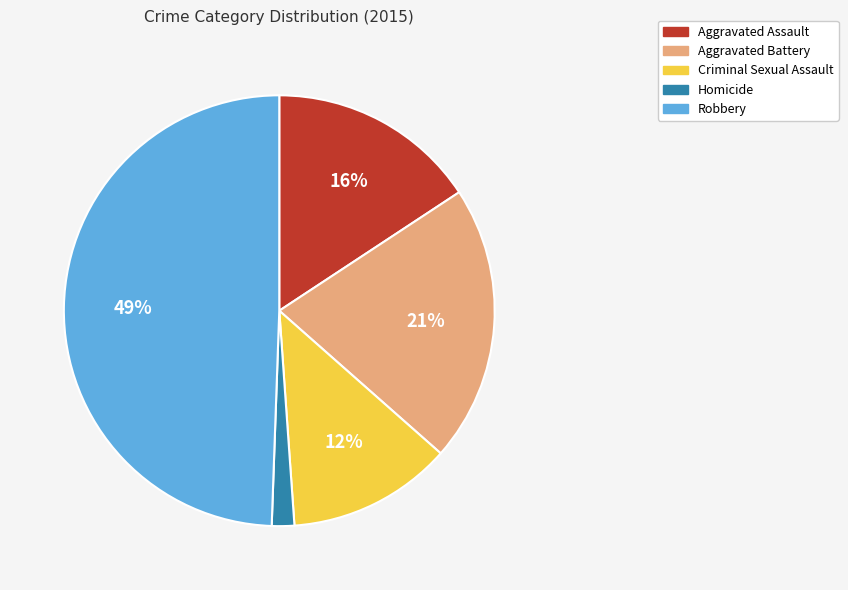

Between Criminal Sexual Assault and Aggravated Assault, which is larger?

Aggravated Assault